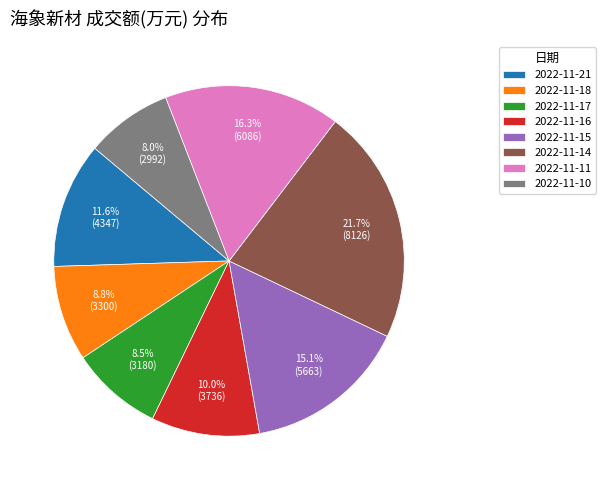

The 2022-11-14 slice represents 22% of the pie. True or false?

True